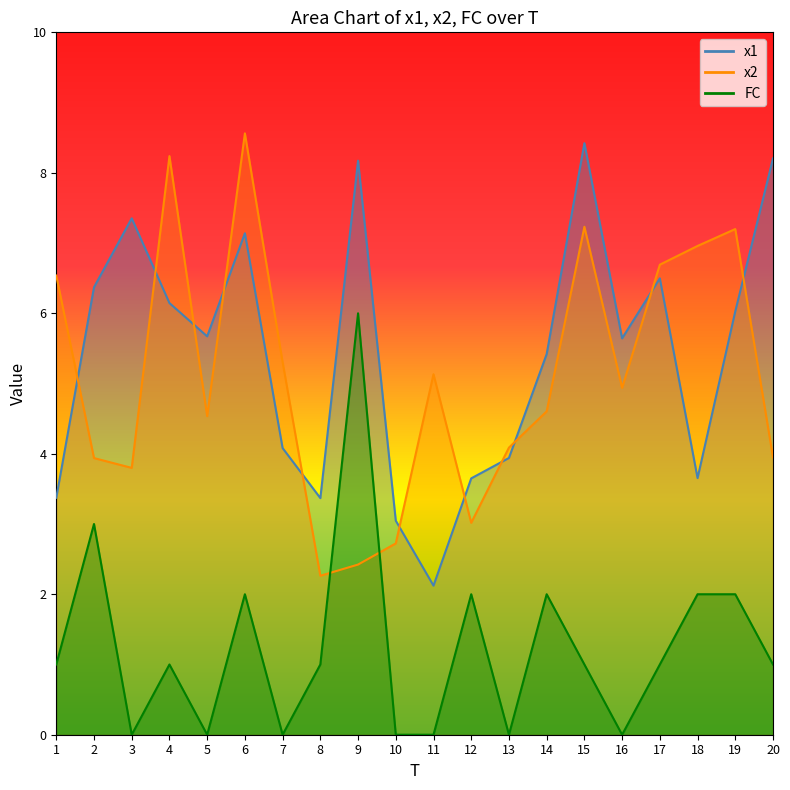

In x2, how many points are higher than both neighbors (excluding endpoints)?

5